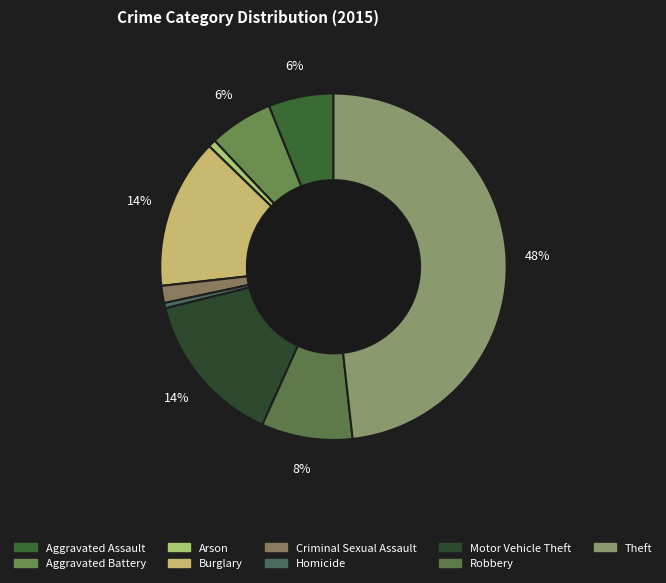

To the nearest percent, what portion does Burglary represent?

14%